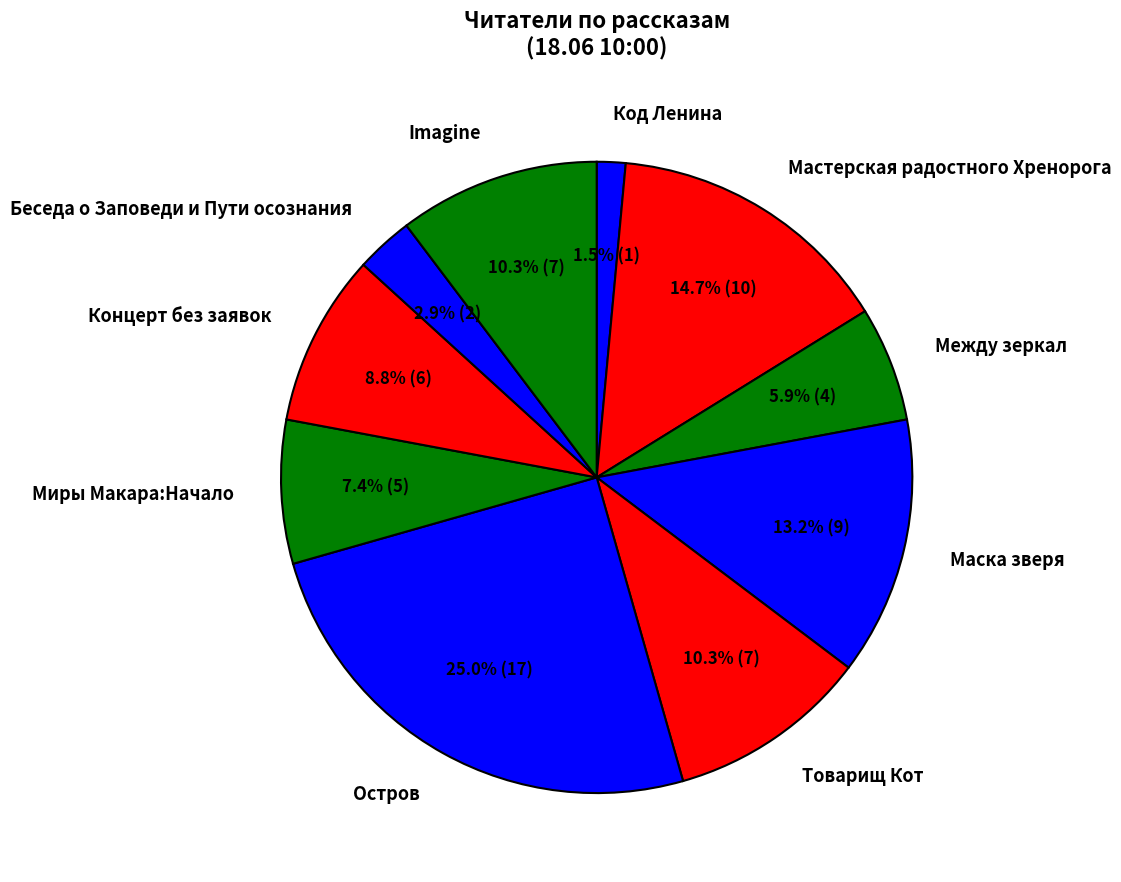

Does any single category account for the majority?

No